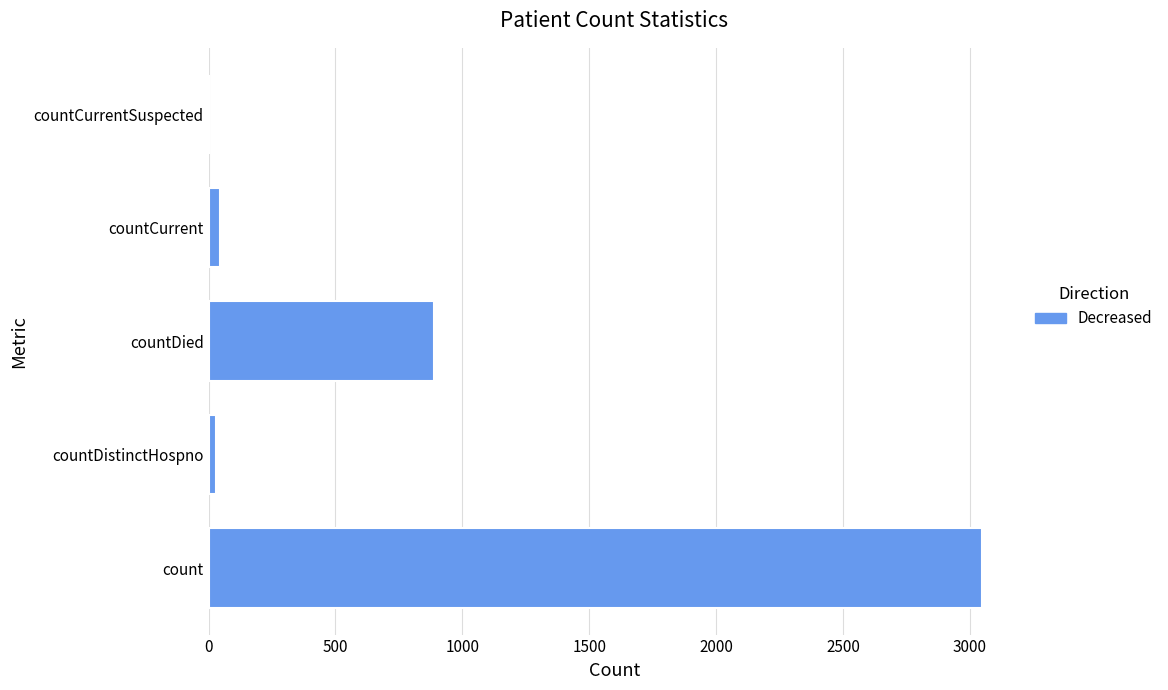

Between countDistinctHospno and count, which is larger?

count